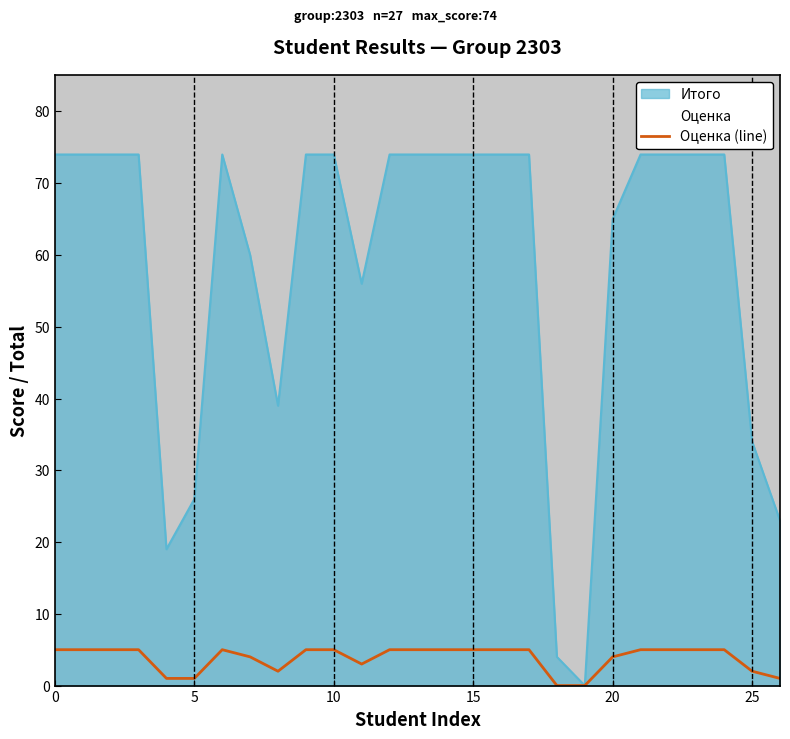

How many values are above zero?

25